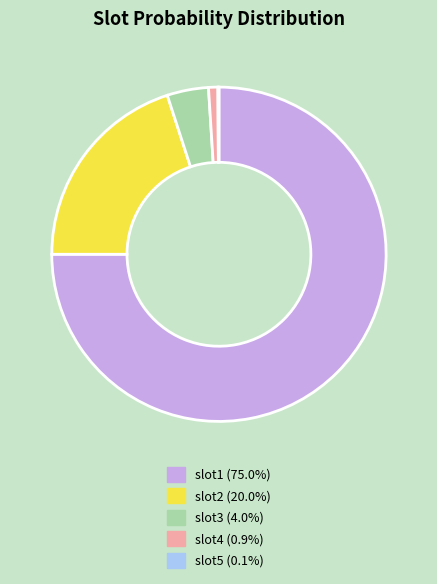

The slot3 slice represents 10% of the pie. True or false?

False